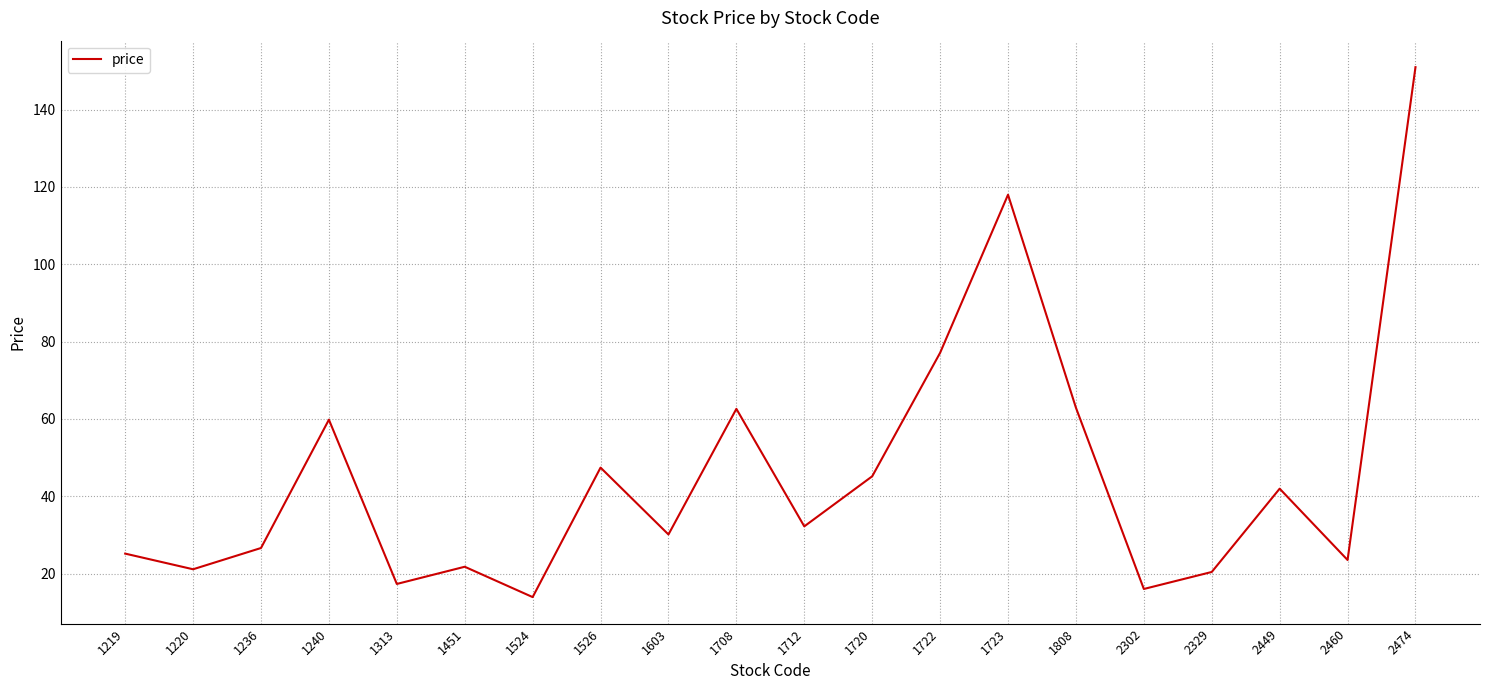

Count the number of values greater than 32.

10